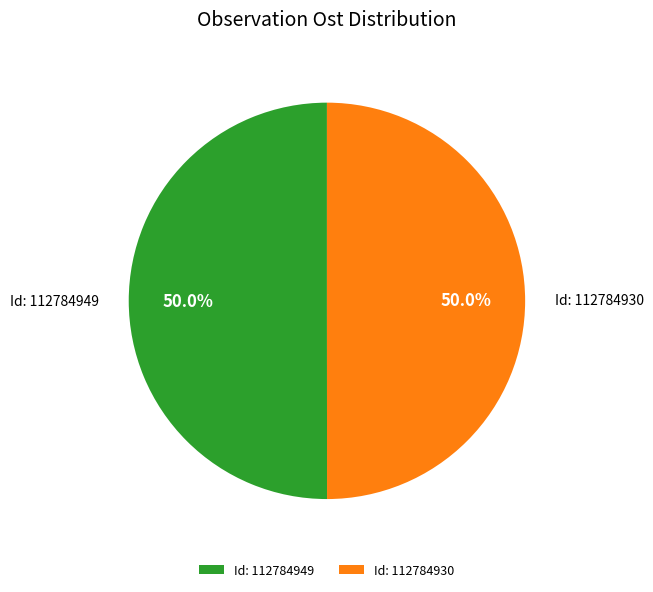

What percentage do Id: 112784930 and Id: 112784949 together represent?

100.0%